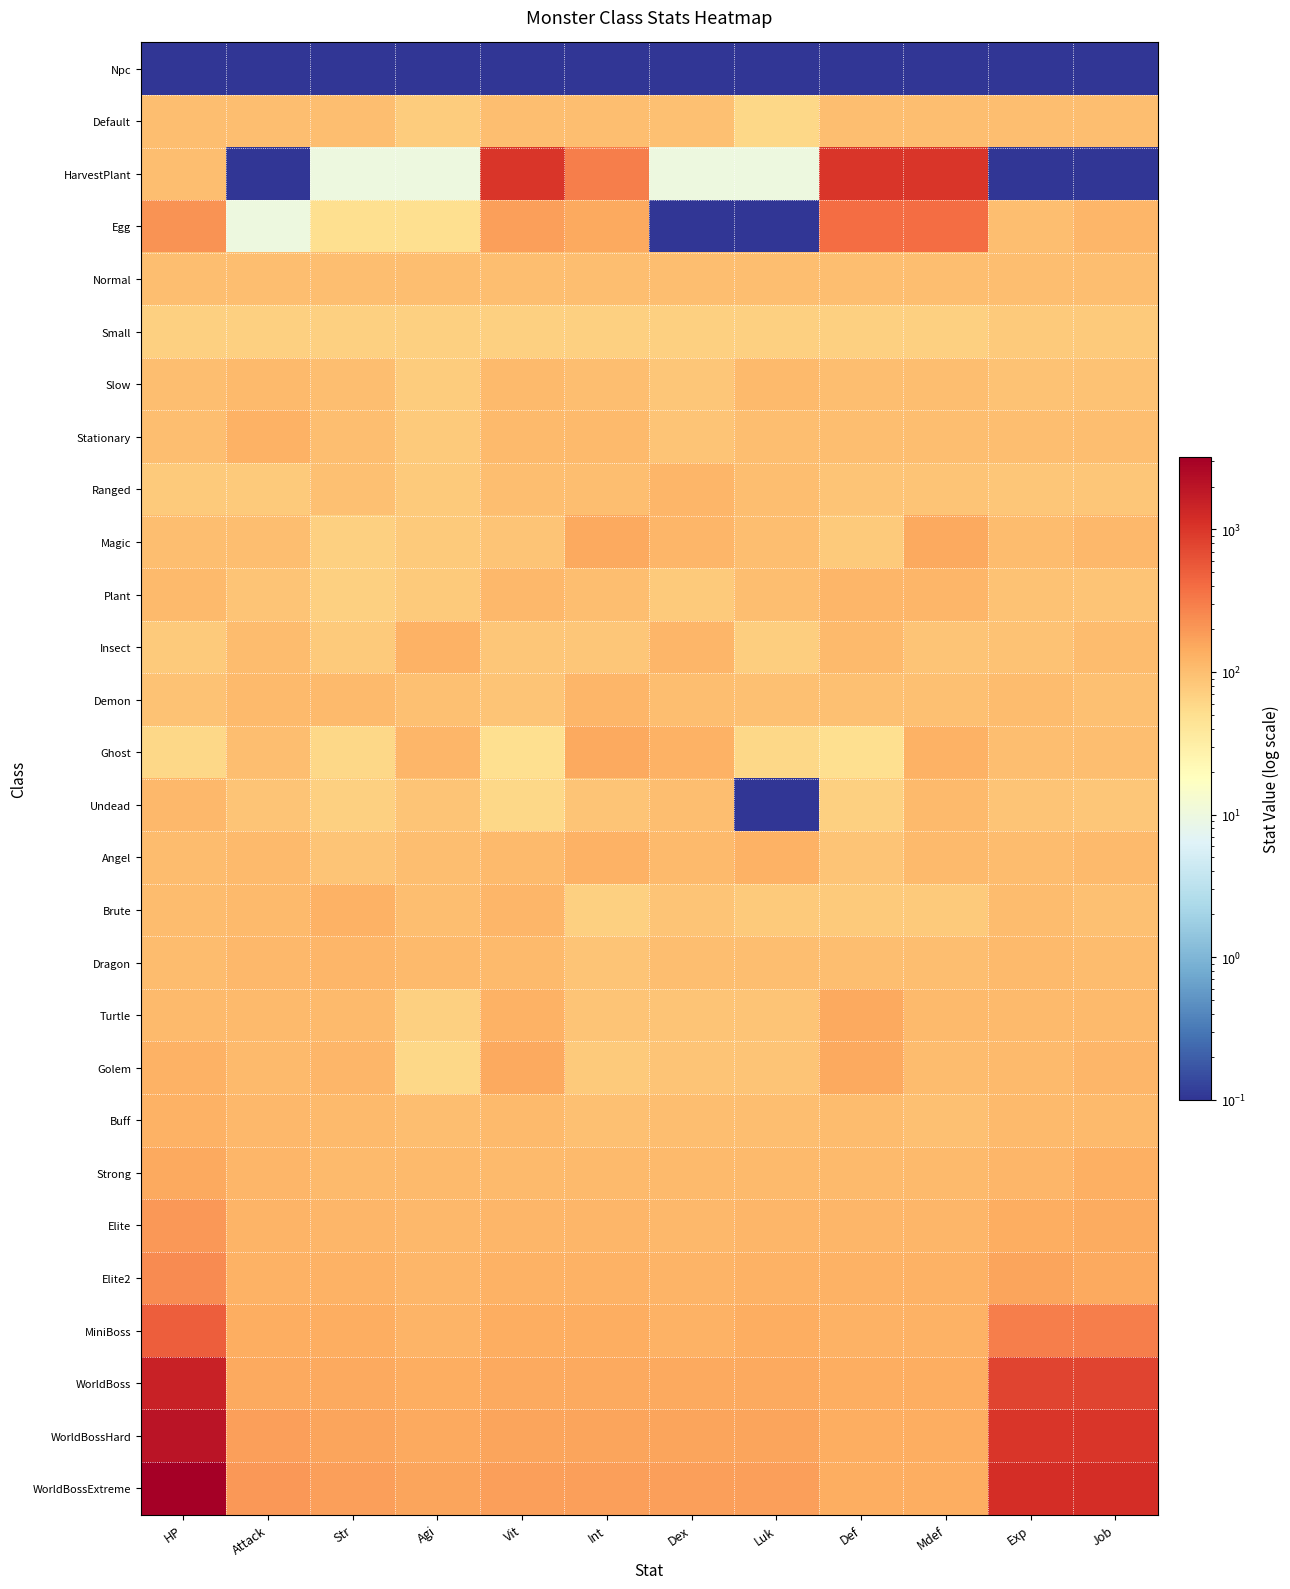

At Exp, list the series in order from largest to smallest.

WorldBossExtreme, WorldBossHard, WorldBoss, MiniBoss, Elite2, Elite, Strong, Dragon, Turtle, Golem, Buff, Magic, Demon, Angel, Brute, Default, Egg, Normal, Stationary, Ghost, Insect, Slow, Plant, Undead, Ranged, Small, Npc, HarvestPlant